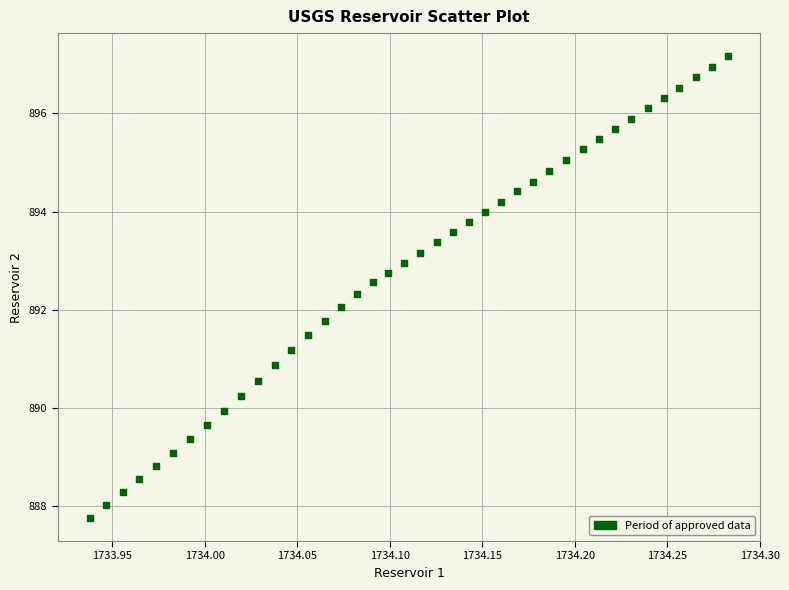

What is the range of Y values (max minus min)?

9.4